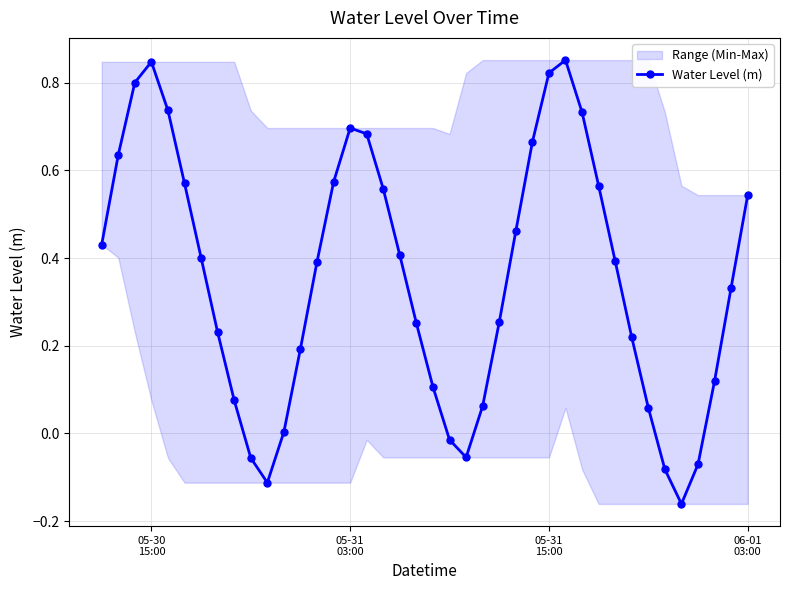

In Water Level (m), how many points are lower than both neighbors (excluding endpoints)?

3